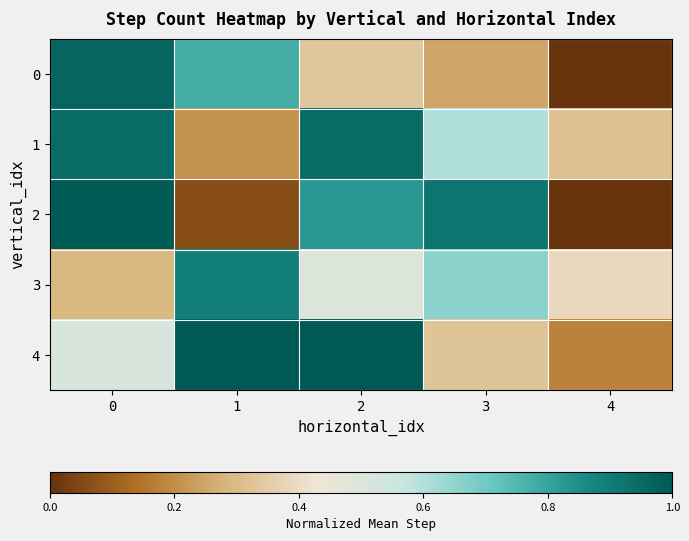

Which series has the largest total across all categories?

1